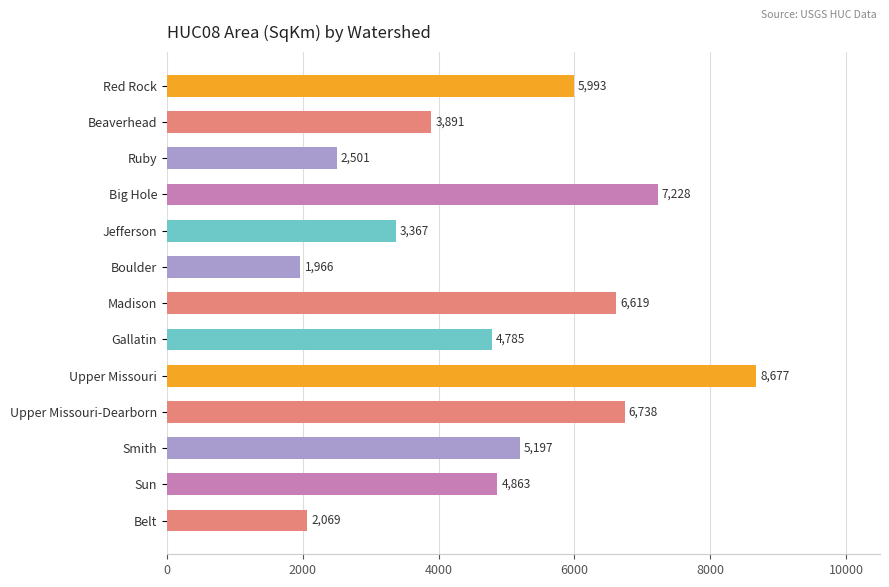

The chart shows a value of 2809.4 at Sun. True or false?

False